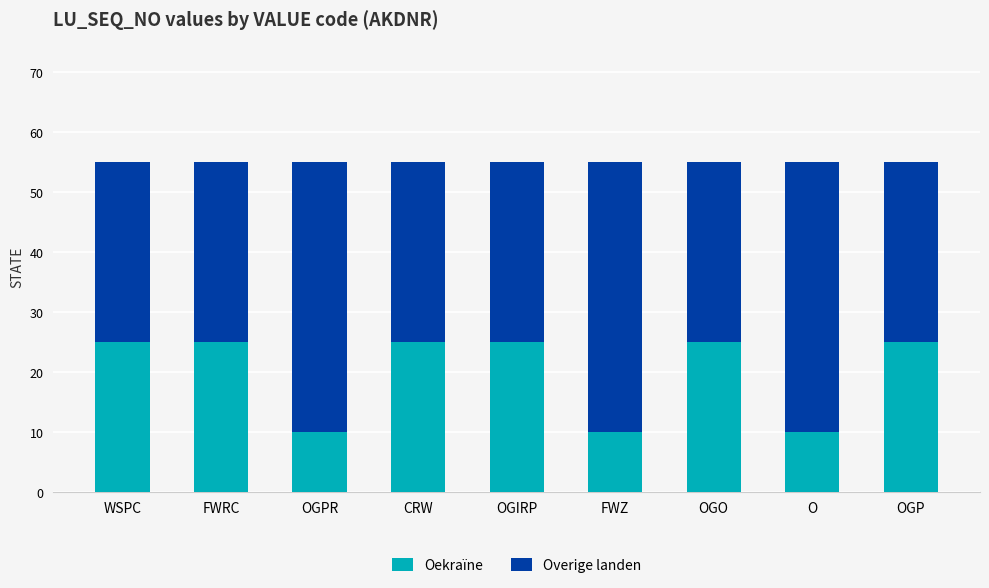

What value does the Oekraïne series have at OGPR?

10